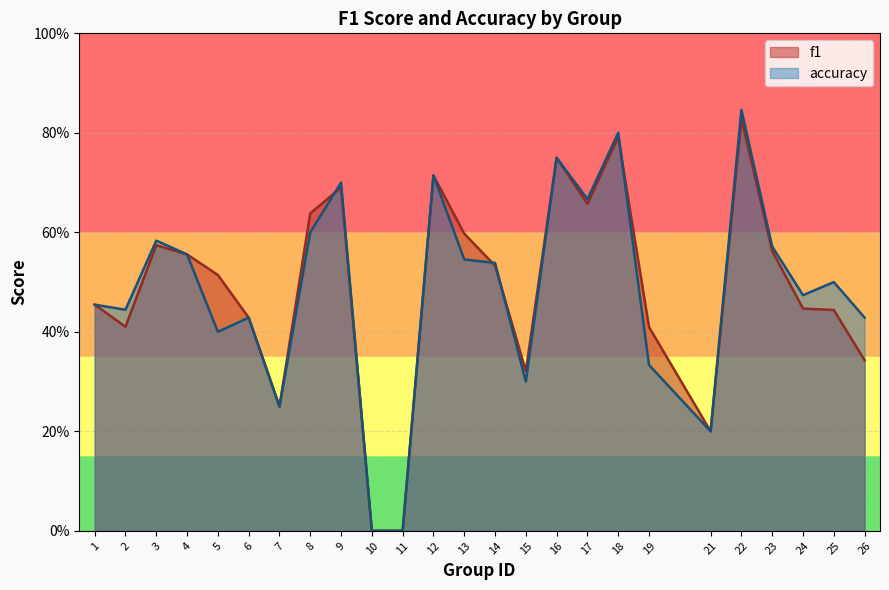

At 23, list the series in order from smallest to largest.

f1, accuracy